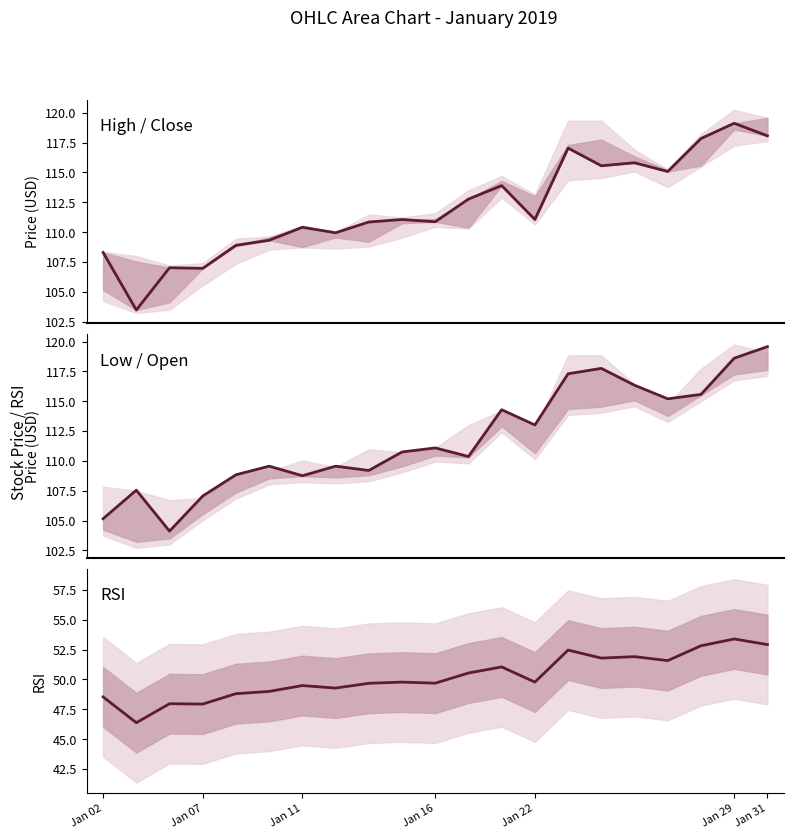

What is the maximum value for Open?

119.6